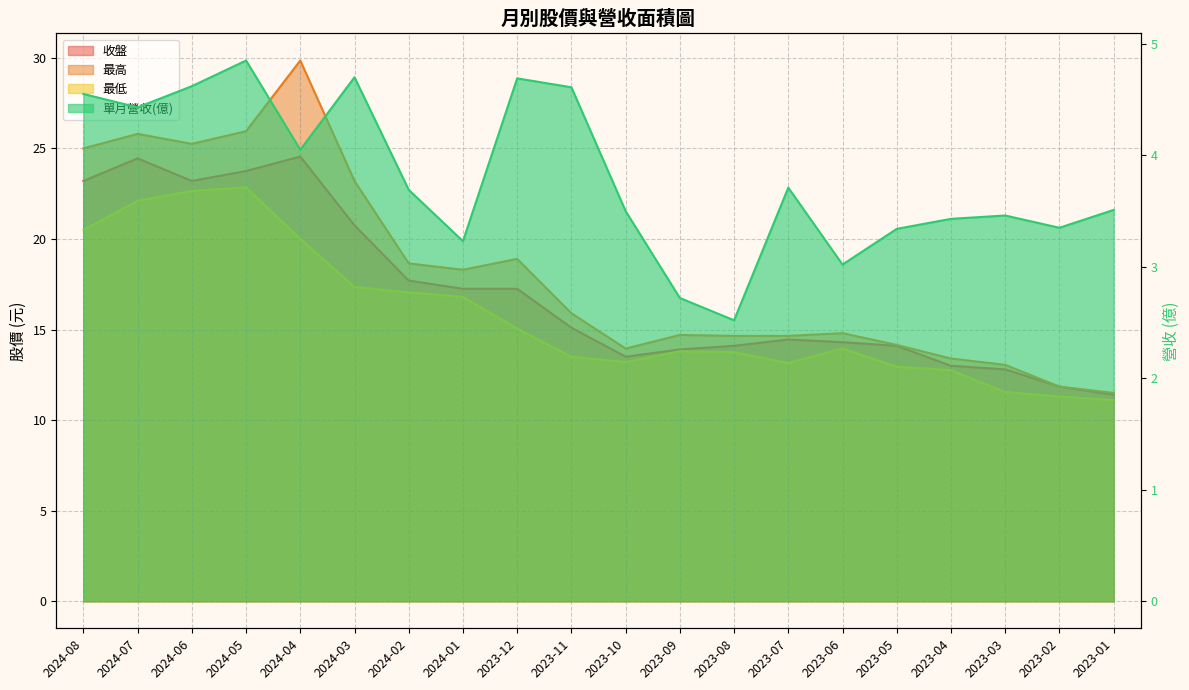

Does the chart display data point markers on the line(s)?

No